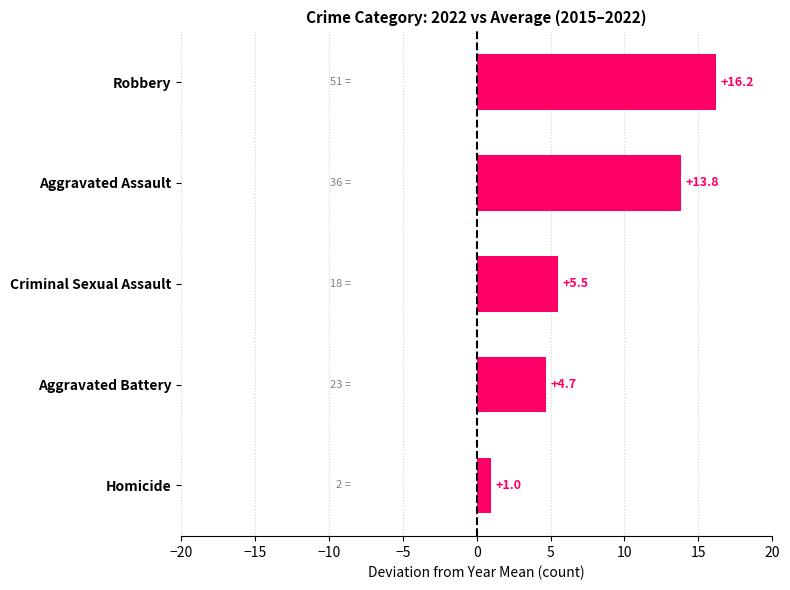

List the labels in order of value, largest first.

Robbery, Aggravated Assault, Criminal Sexual Assault, Aggravated Battery, Homicide